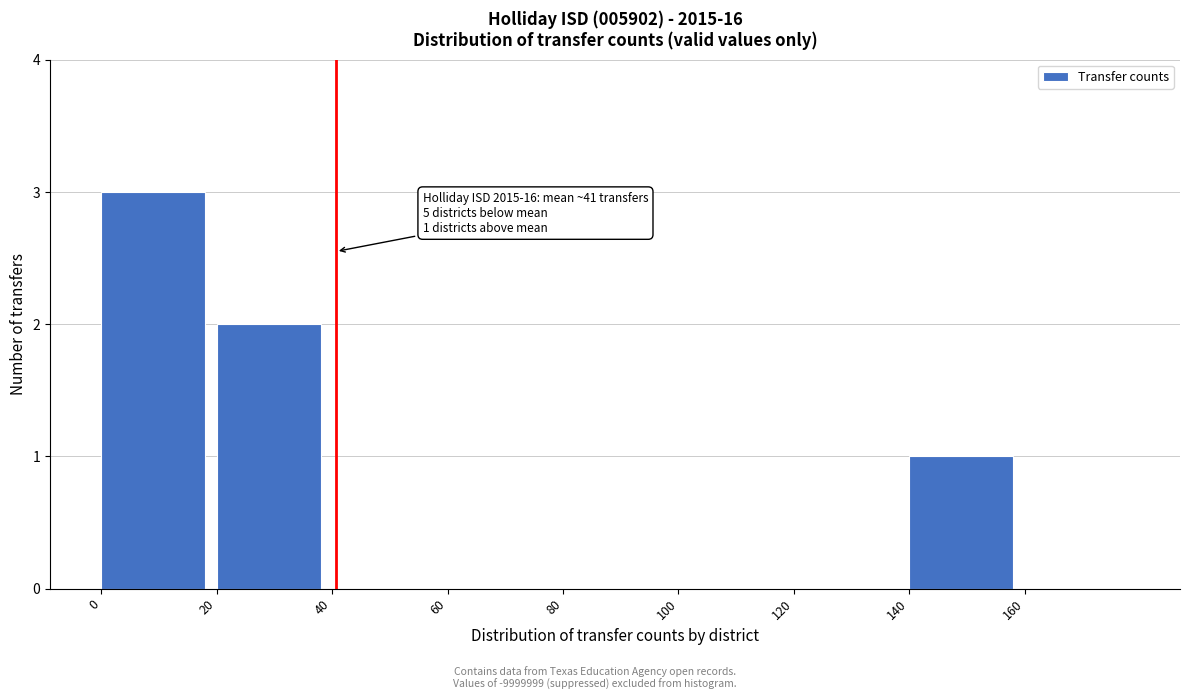

Over which range of the x-axis is the bar tallest?

0 to 20